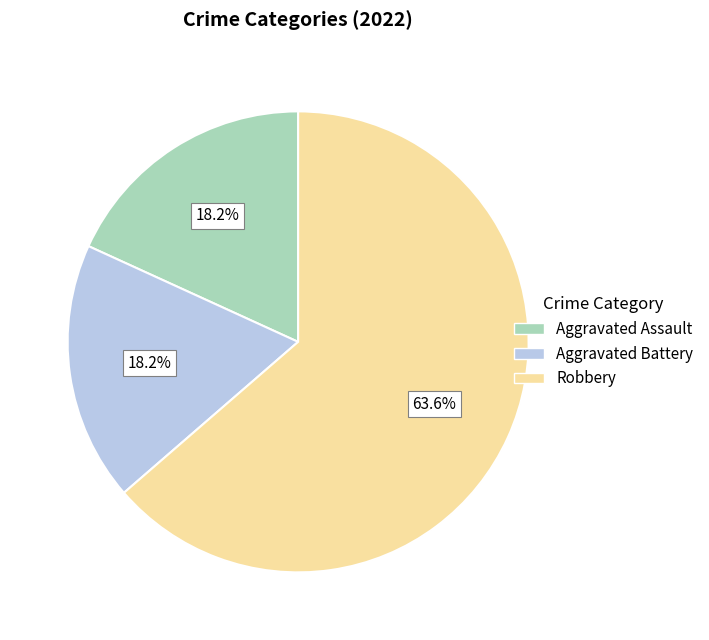

Is it true that Robbery is 64% of the pie?

True